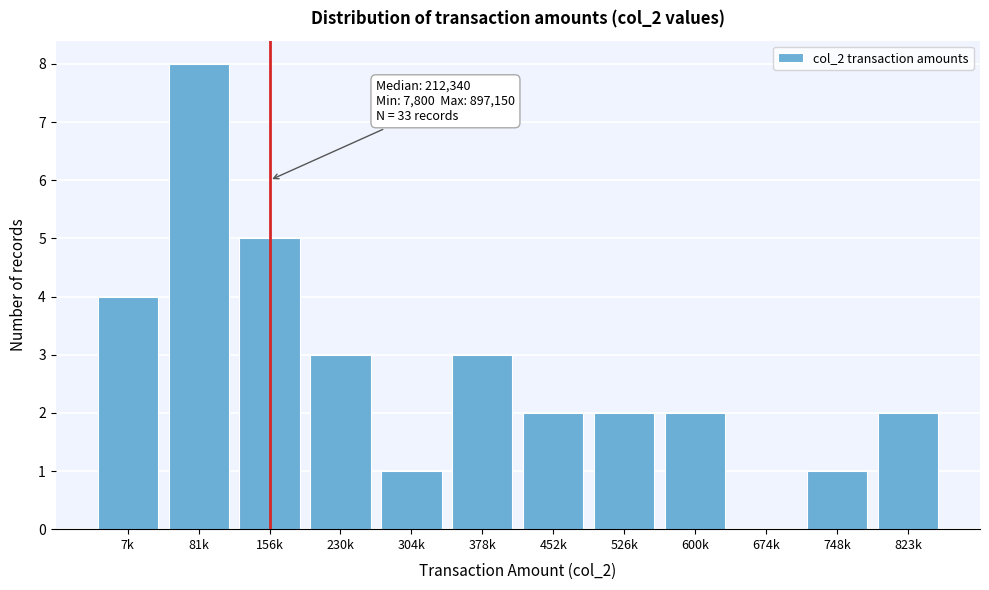

Reading left to right, transcribe all the data shown in this chart.

7k=4	81k=8	156k=5	230k=3	304k=1	378k=3	452k=2	526k=2	600k=2	674k=0	748k=1	823k=2